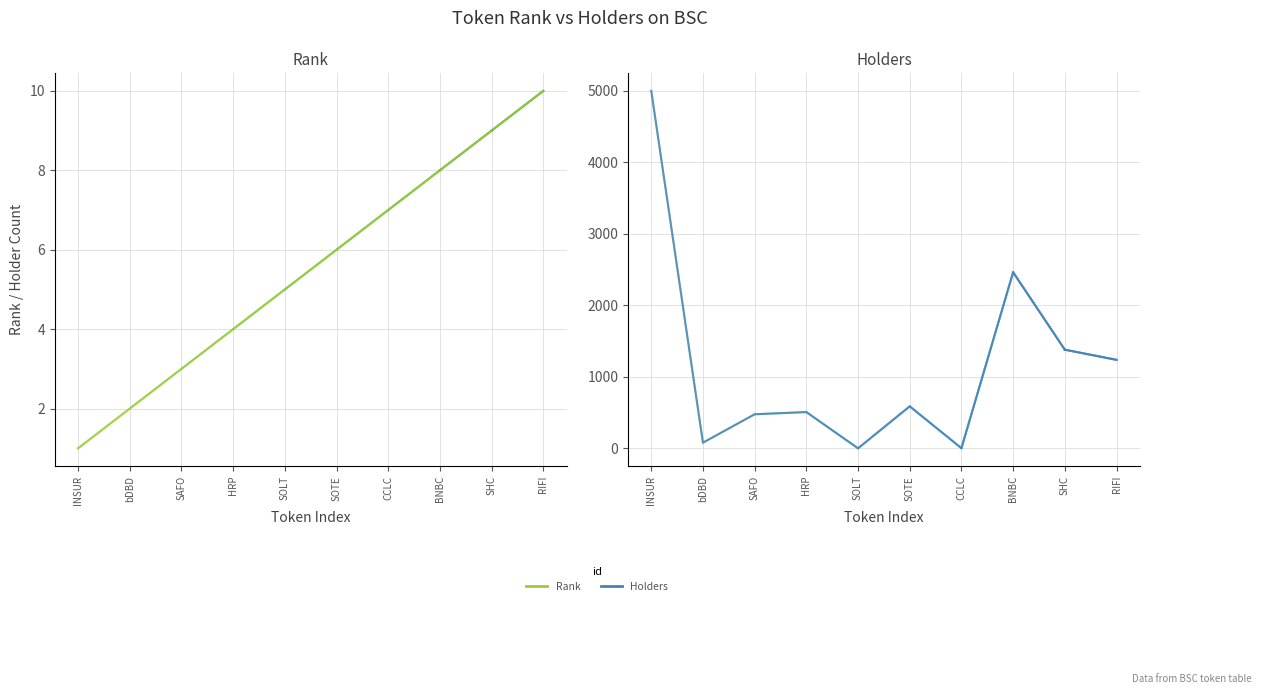

What is the highest value of the Holders series?

4999